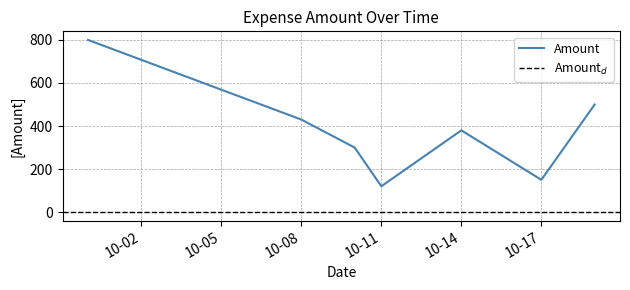

At which label is Amount closest to 460?

10-08